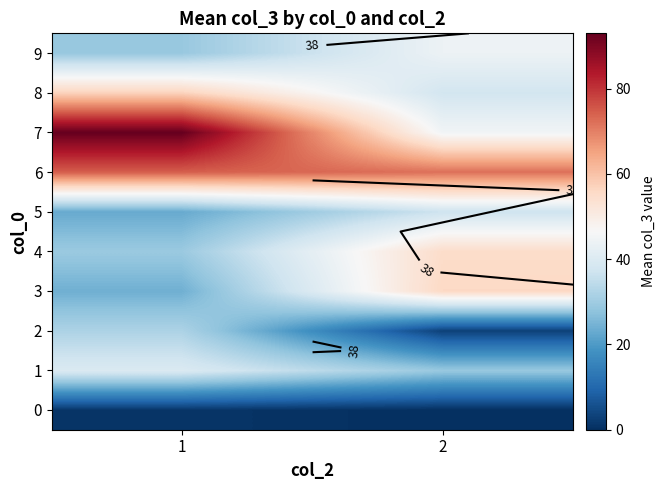

The 6 series shows 45.4 at 1. True or false?

False